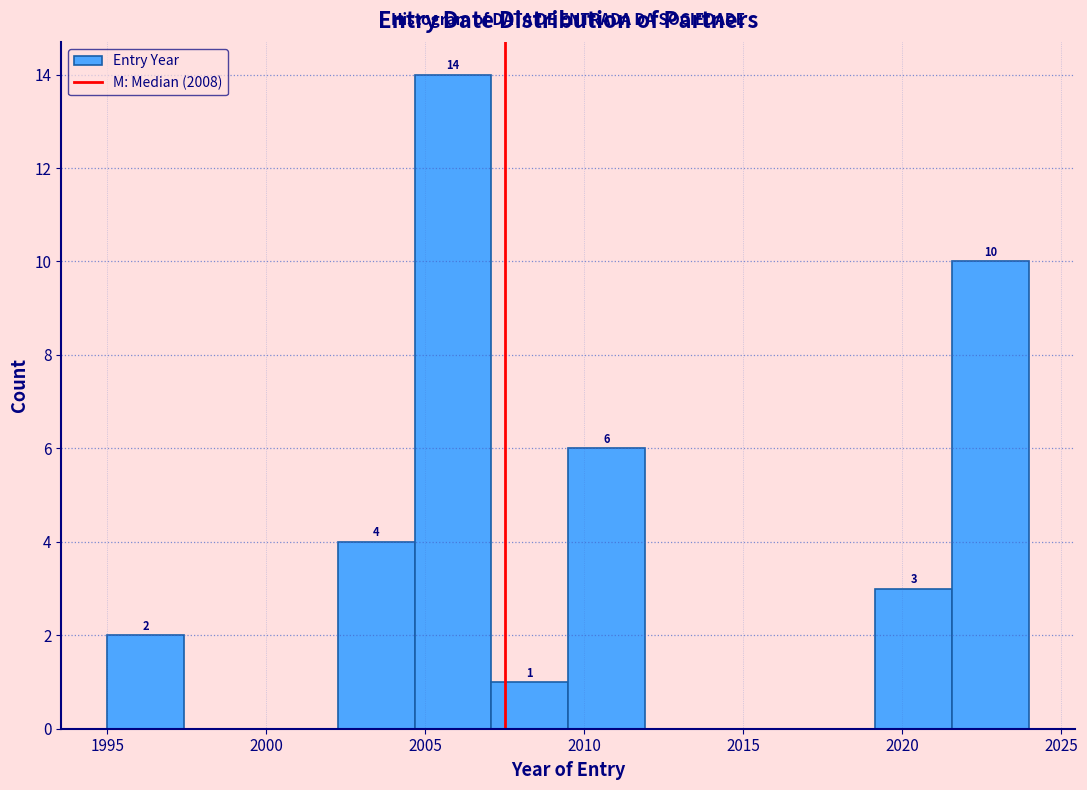

Over which range of the x-axis is the bar tallest?

2004.5 to 2007.0